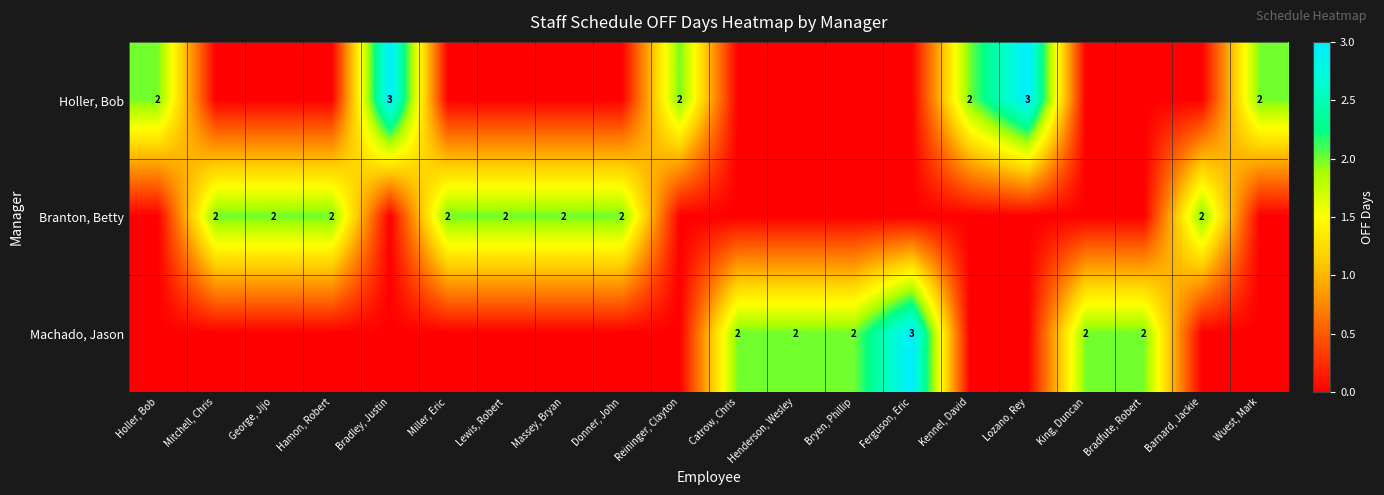

At which category is the sum across all series the highest?

Bradley, Justin